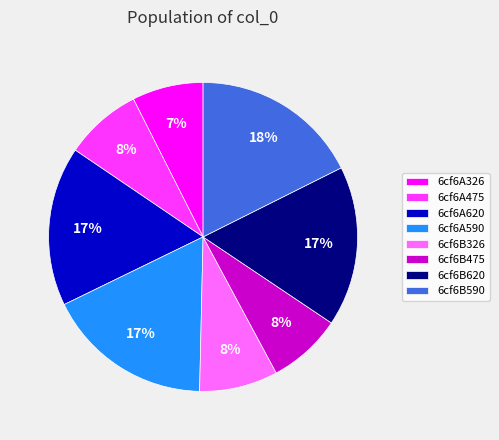

Do 6cf6B620 and 6cf6B590 together represent more than half of the pie?

No